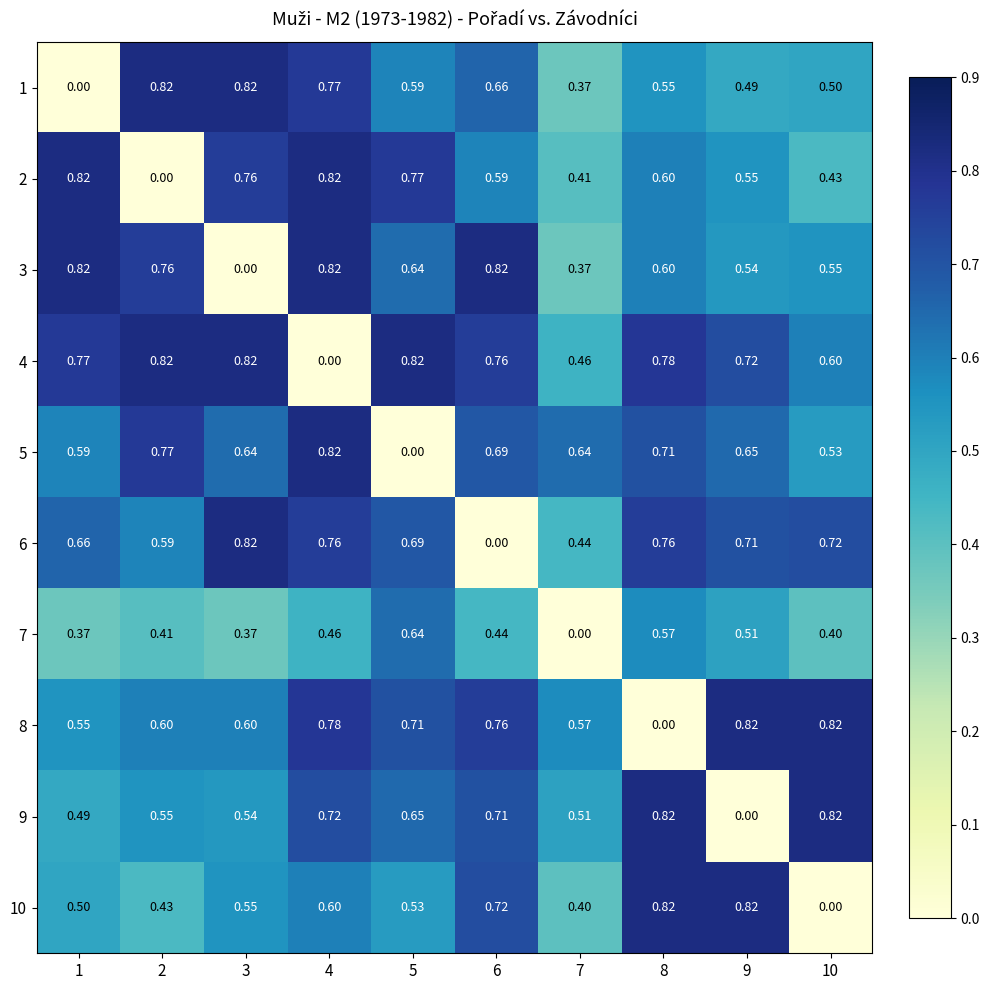

Which series has the largest total across all categories?

4